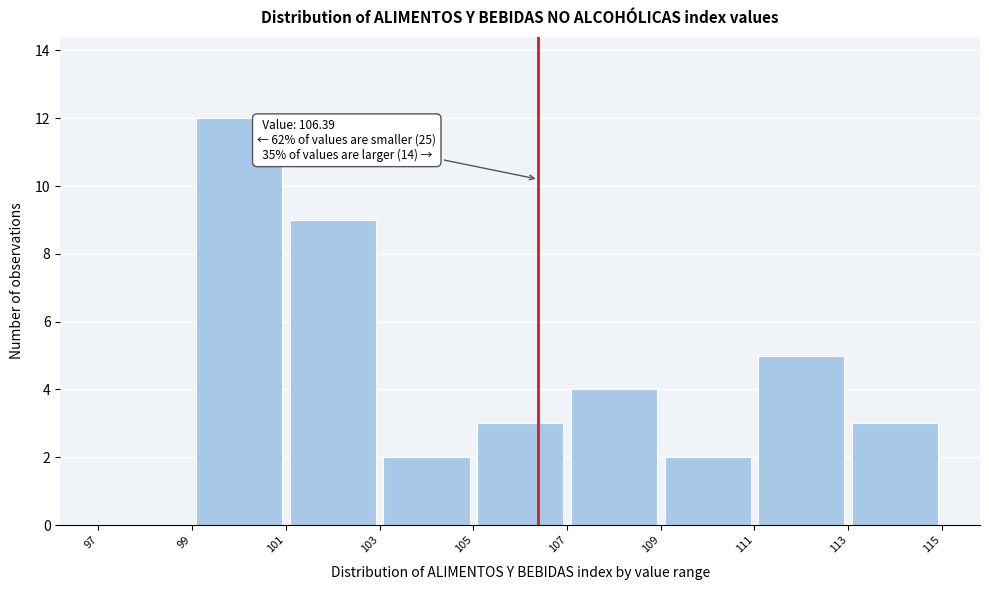

Which range on the x-axis has the tallest bar?

99 to 101